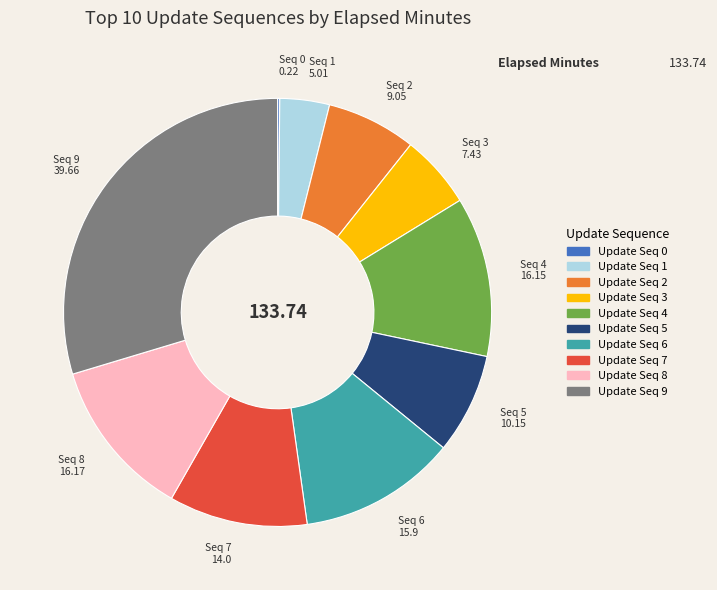

Does any single category account for the majority?

No